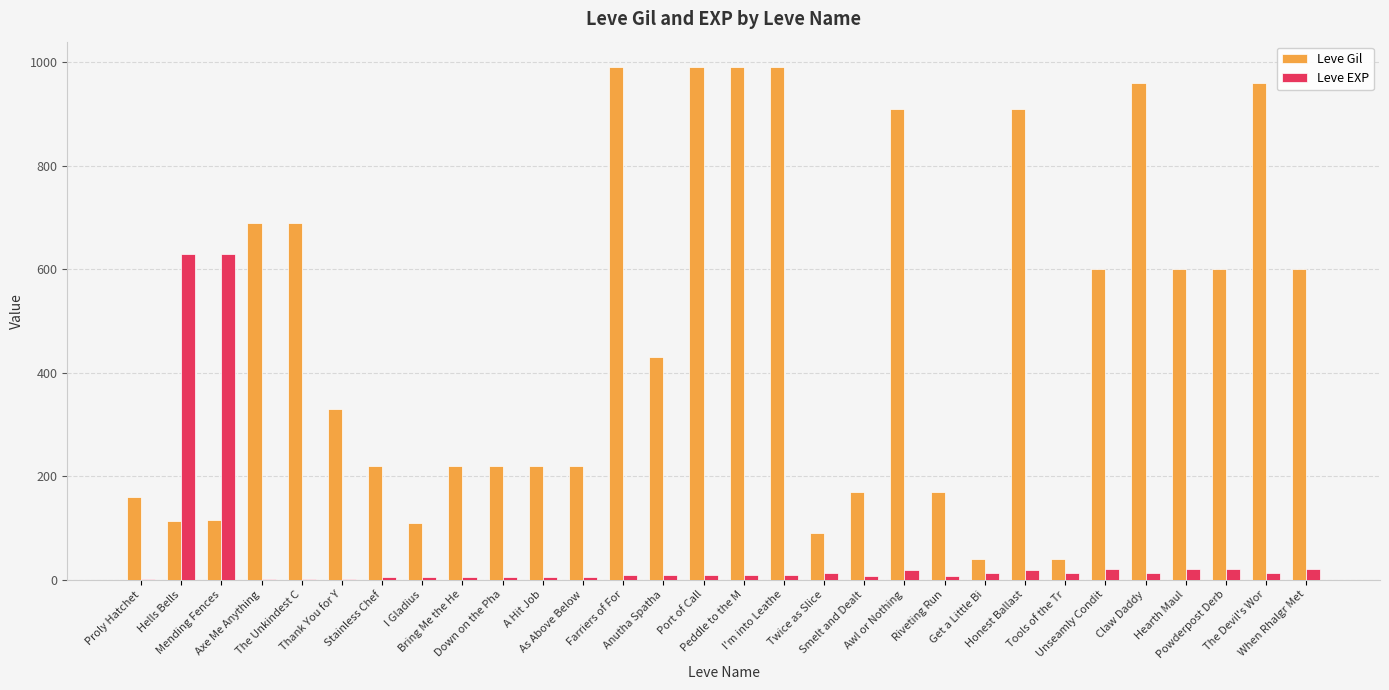

What is the maximum value for Leve EXP?

630